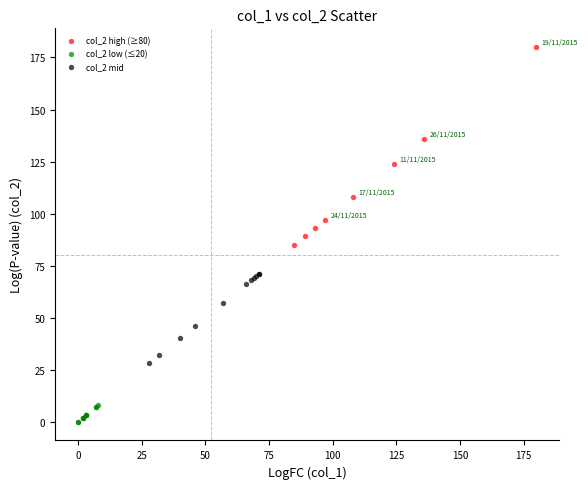

Which series contains the lowest Y value?

col_2 low (≤20)